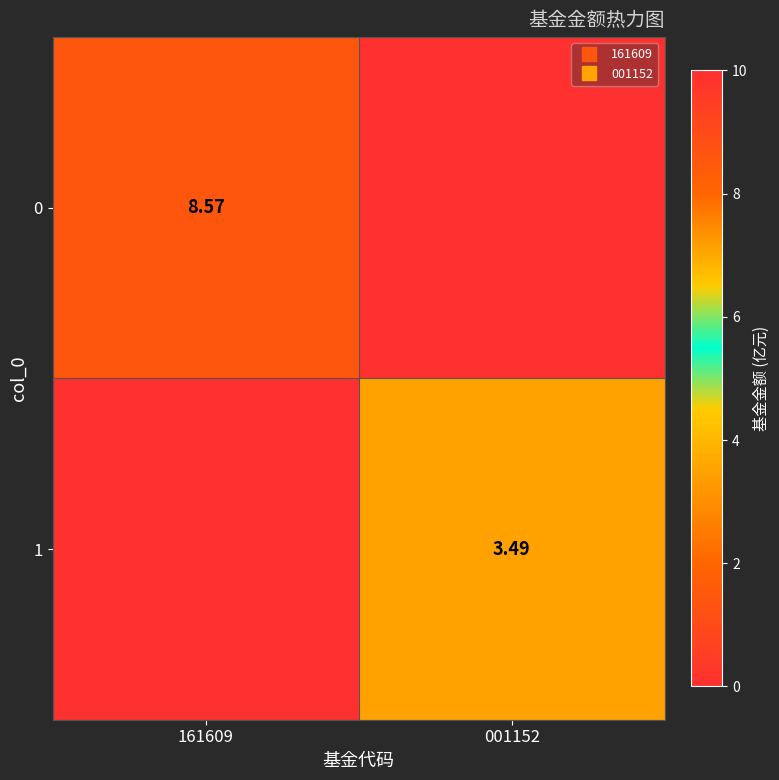

Is it true that 1 equals -1.4 at 161609?

False